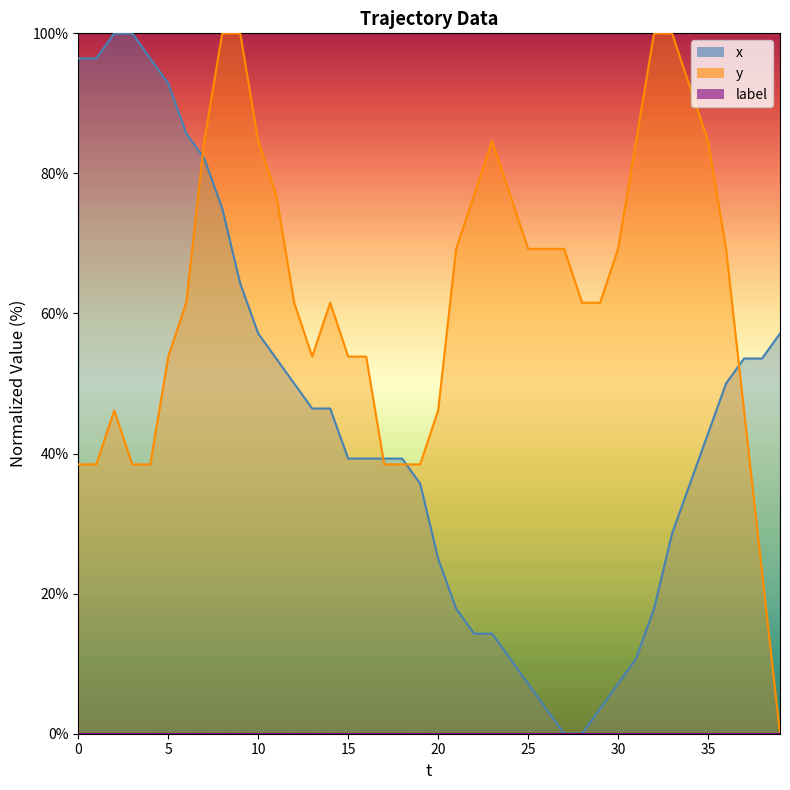

At which category does the chart reach its peak across all series?

2